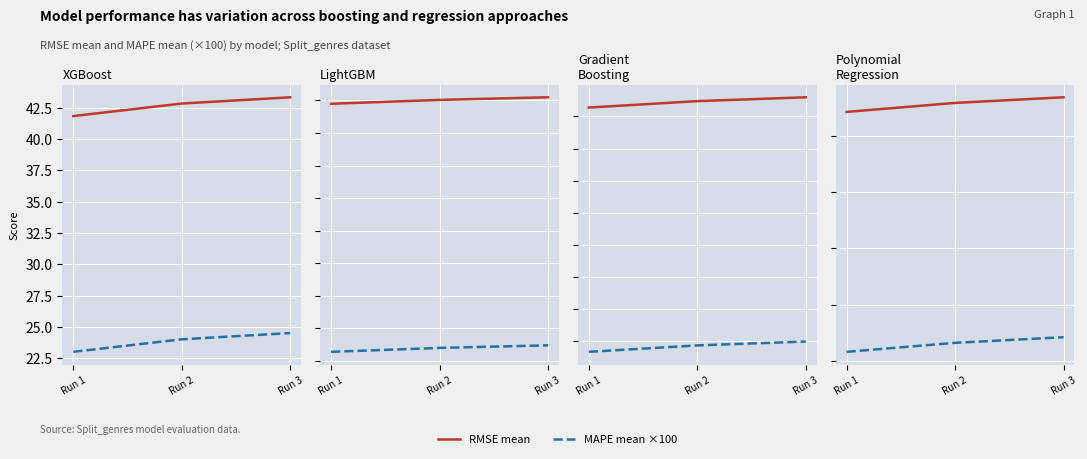

List the series in order of their peak value, highest first.

RMSE mean, MAPE mean ×100